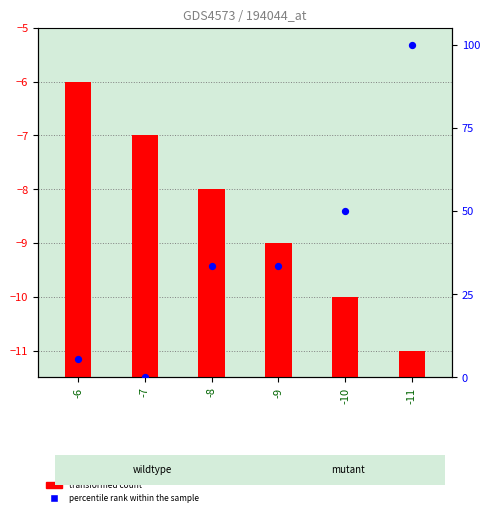

What is the change in value from -7 to -10?

+50.0